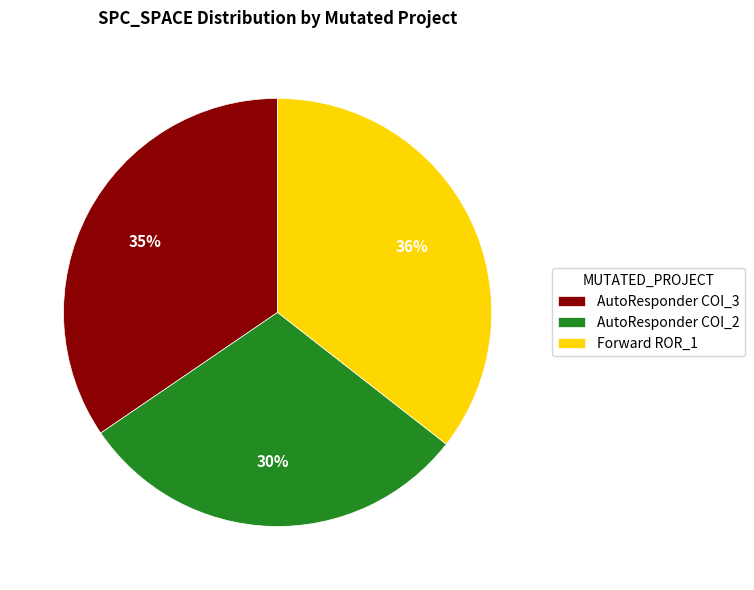

To the nearest percent, what is the difference between the largest and smallest slice percentages?

6%